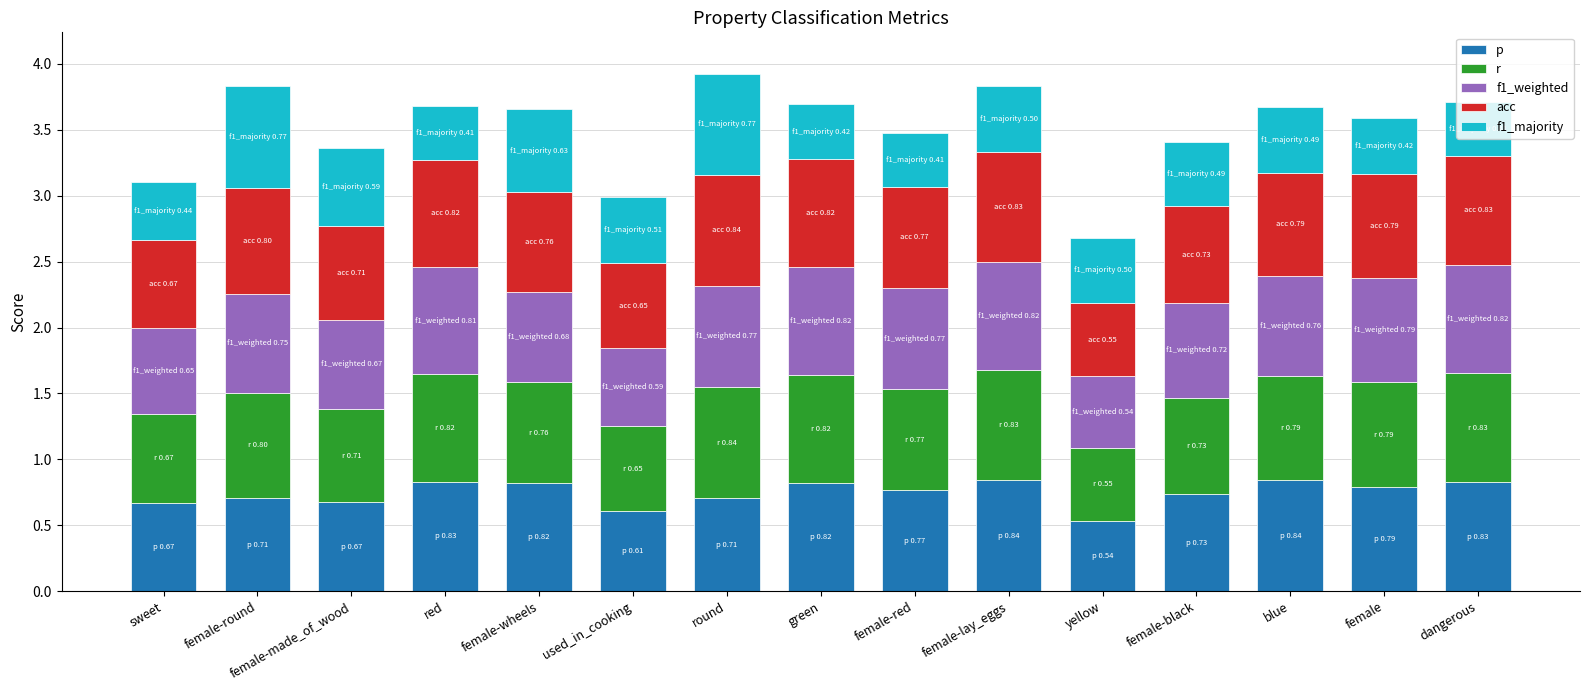

What is the total value across all series at female-lay_eggs?

3.8